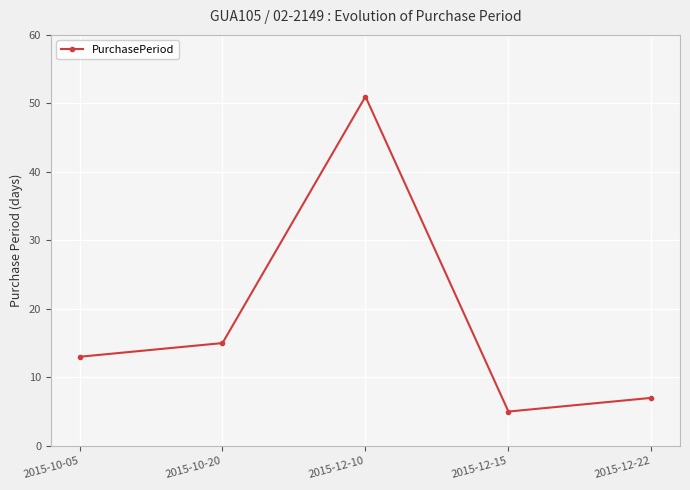

How many points are lower than both their immediate neighbors (excluding endpoints)?

1